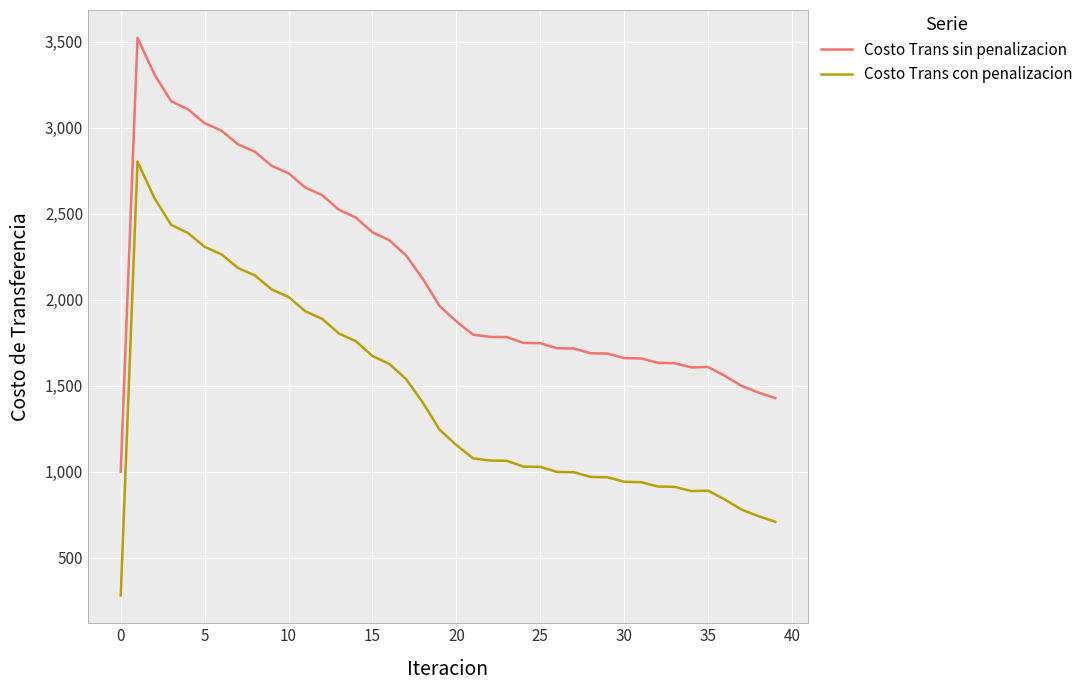

List the series in order of their overall mean, highest first.

Costo Trans sin penalizacion, Costo Trans con penalizacion